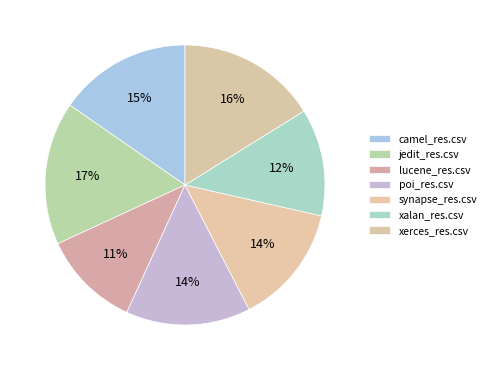

What portion of the pie excludes xerces_res.csv?

83.8%